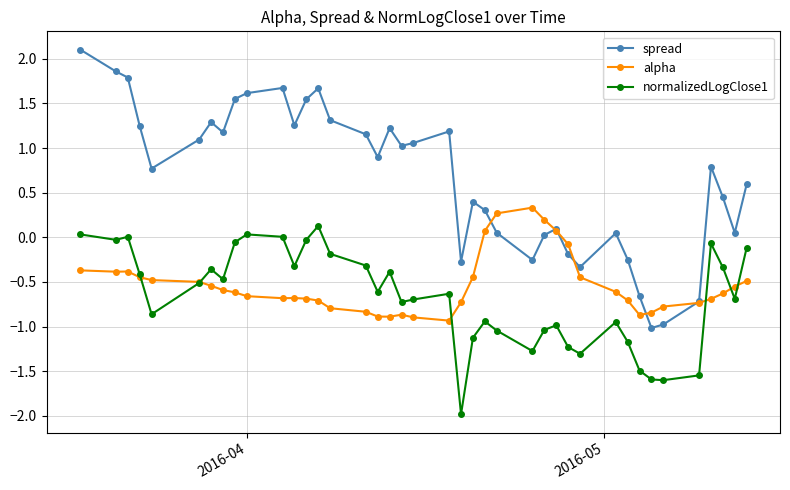

How many data points in alpha are above 0?

5